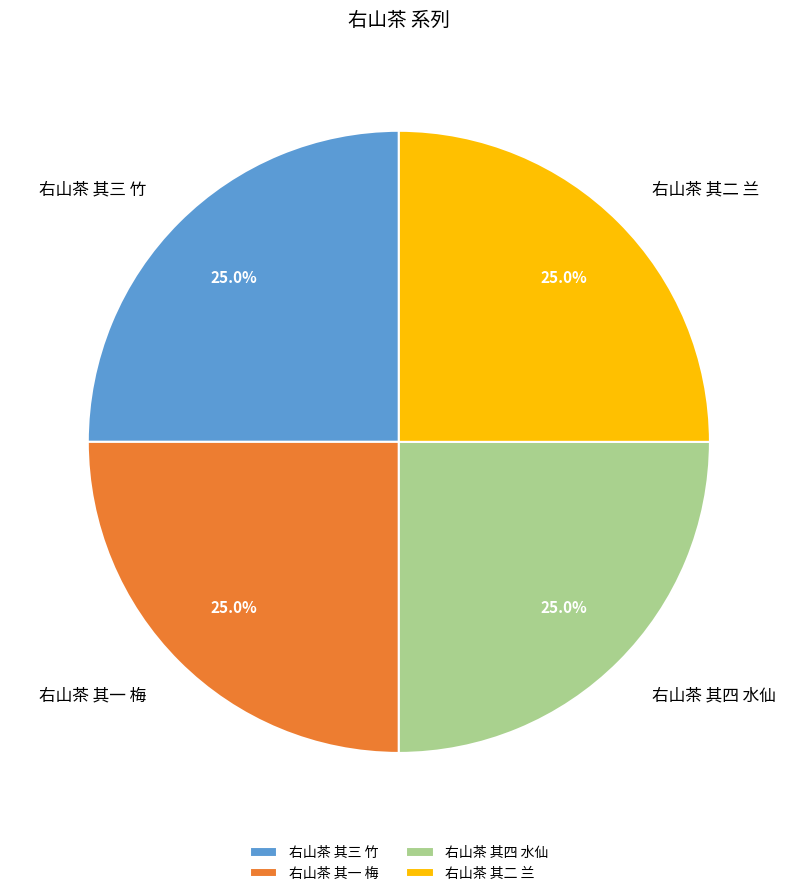

To the nearest percent, what is the combined percentage of 右山茶 其一 梅 and 右山茶 其四 水仙?

50%